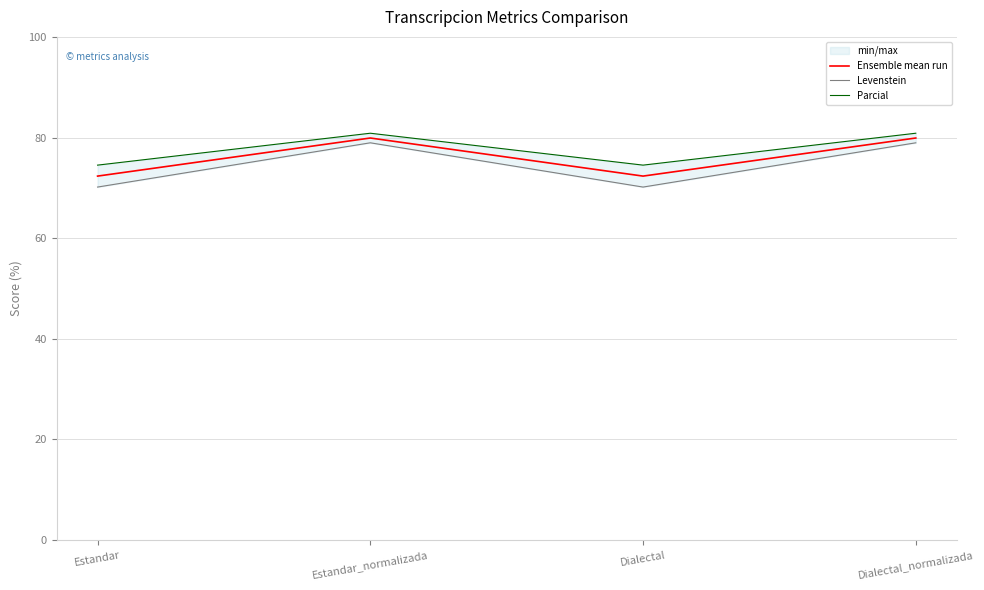

What is the spread (max minus min) of values at Estandar_normalizada?

1.9